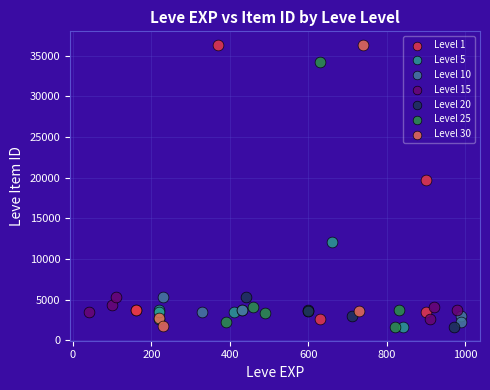

What are all the series names shown in the legend?

Level 1, Level 5, Level 10, Level 15, Level 20, Level 25, Level 30